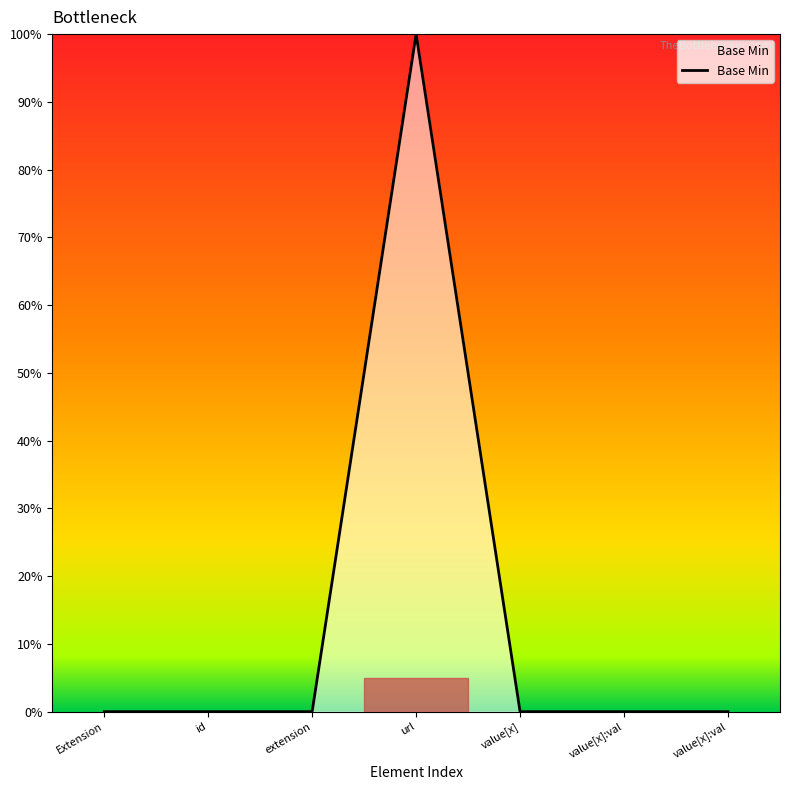

Does the chart display data point markers on the line(s)?

No